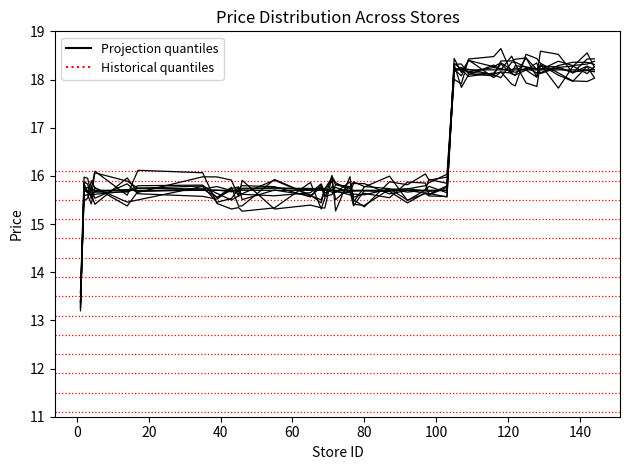

How many data points are less than 15?

1